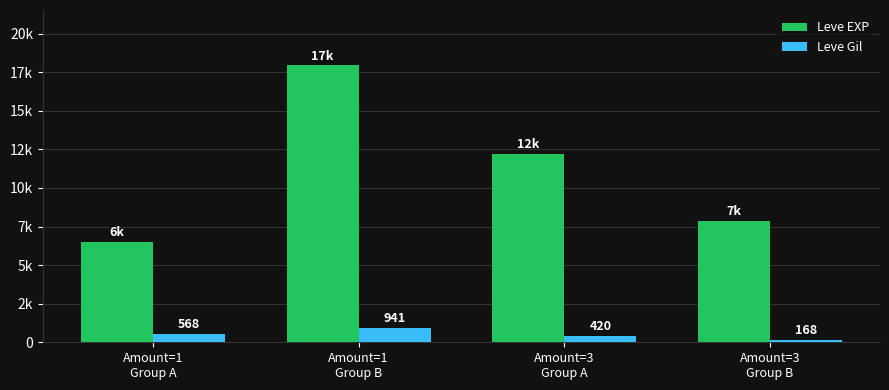

What is the average value of the Leve EXP series?

11130